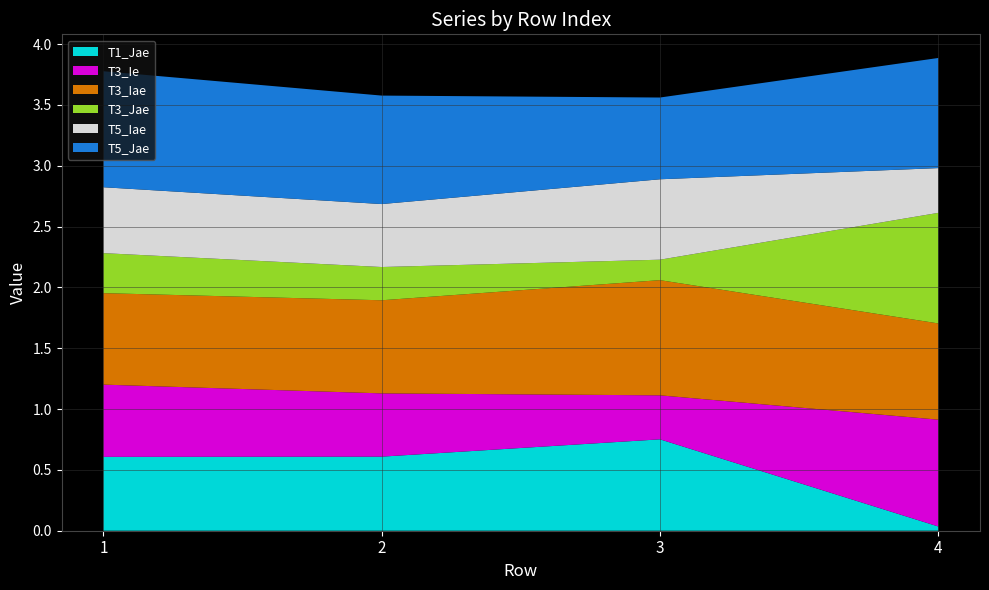

Reading right to left, list all the values displayed in this chart.

T1_Jae: 0.0	0.8	0.6	0.6
T3_Ie: 0.9	0.4	0.5	0.6
T3_Iae: 0.8	0.9	0.8	0.8
T3_Jae: 0.9	0.2	0.3	0.3
T5_Iae: 0.4	0.7	0.5	0.5
T5_Jae: 0.9	0.7	0.9	1.0